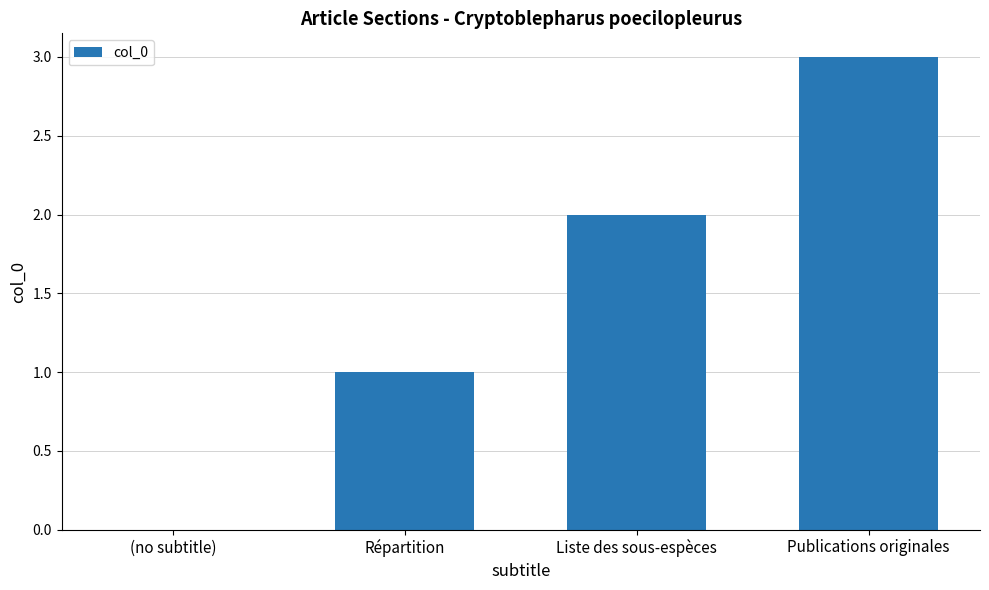

At which category does the chart reach its peak across all series?

Publications originales